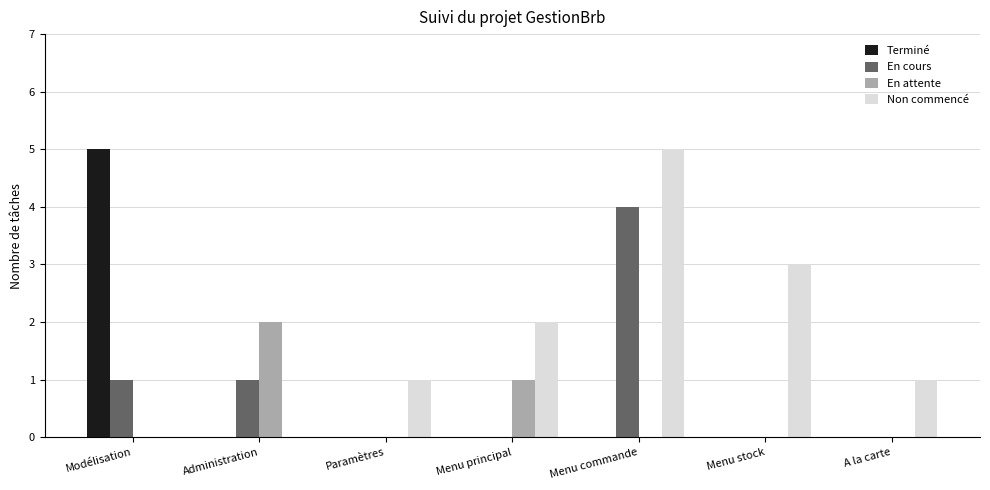

At which category is the sum across all series the highest?

Menu commande